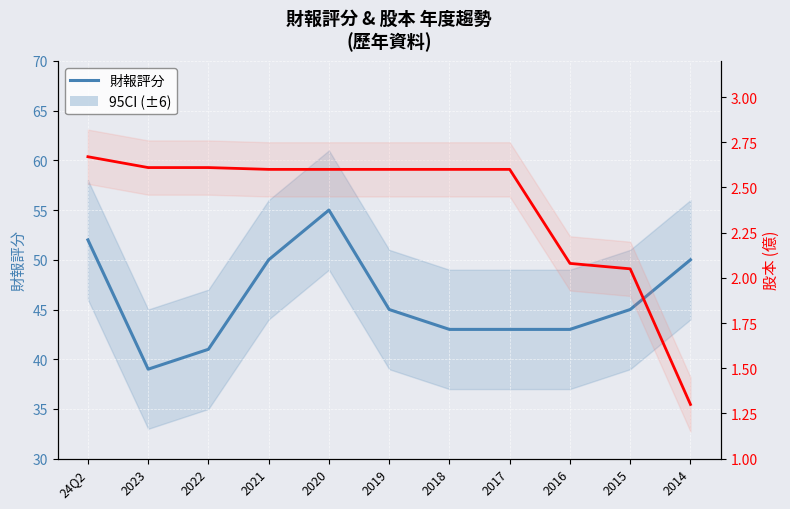

The 股本(億) series shows 1.3 at 2014. True or false?

True